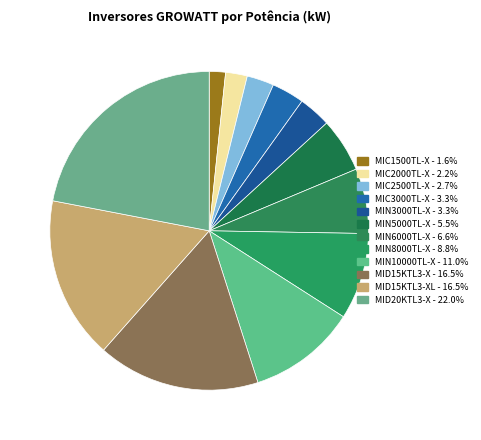

Count the number of slices in the pie.

12